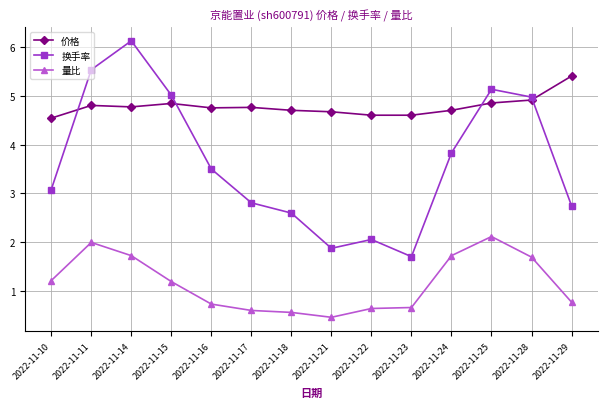

What are all the series names shown in the legend?

价格, 换手率, 量比